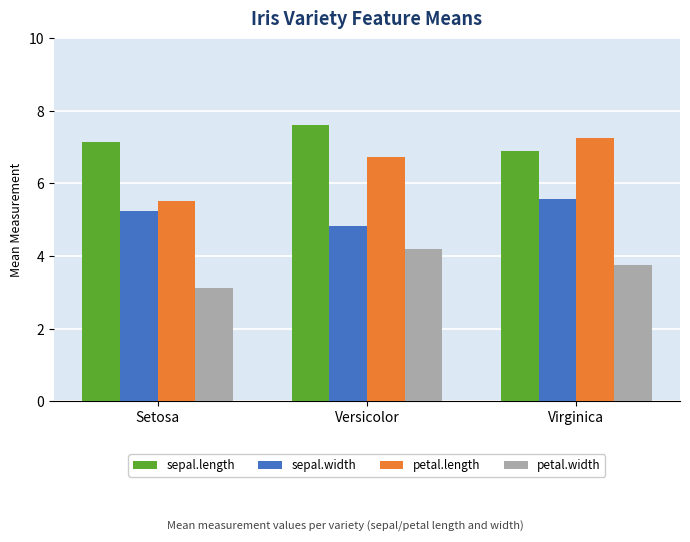

What is the highest value of the petal.length series?

7.2